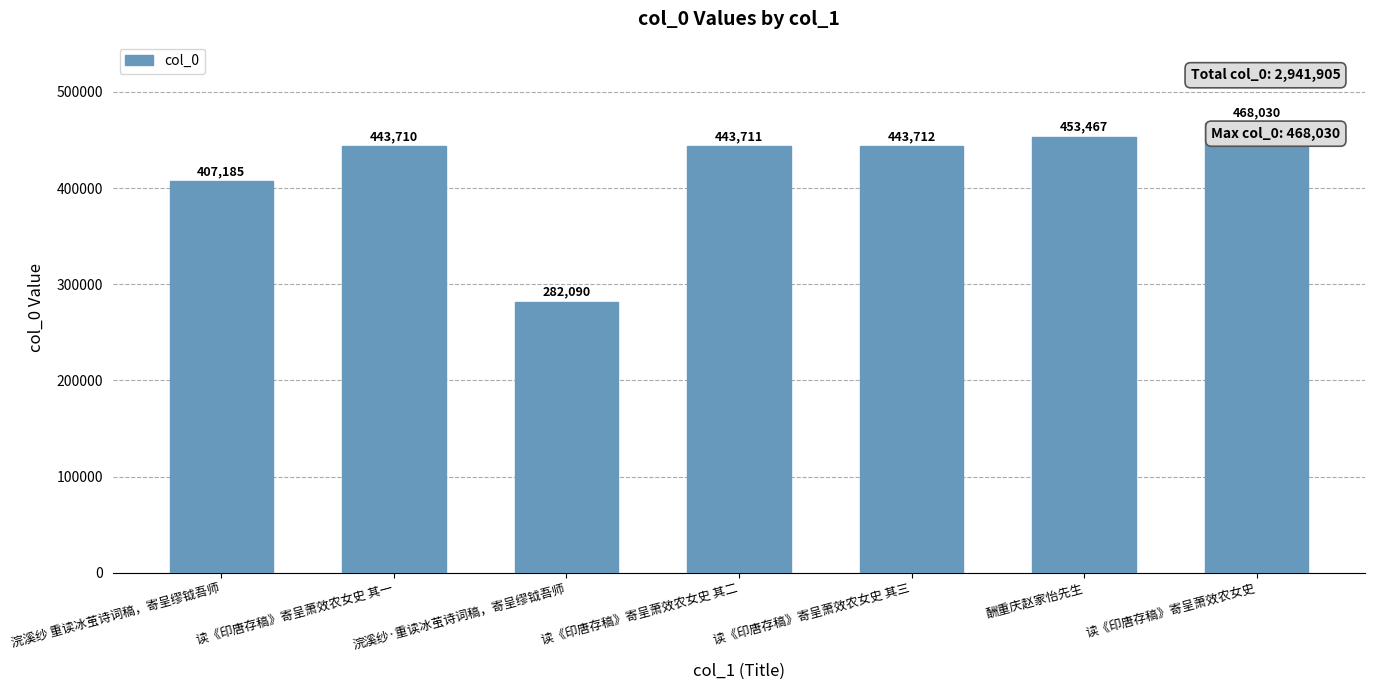

Reading left to right, what are all the values shown in this chart?

407185	443710	282090	443711	443712	453467	468030